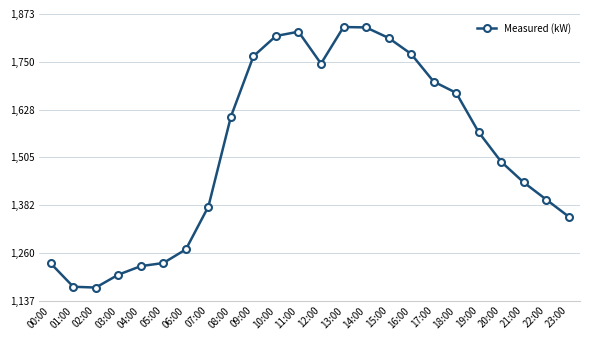

The chart shows a value of 1610 at 08:00. True or false?

True